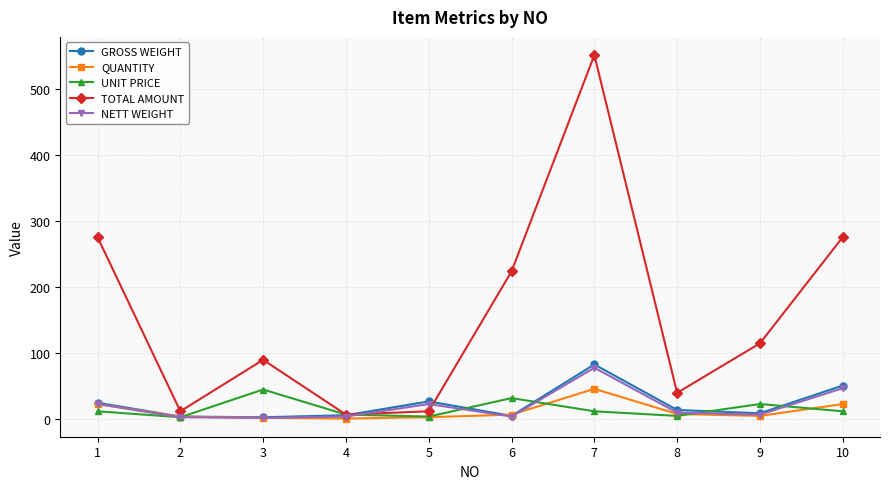

At which label is GROSS WEIGHT closest to 43?

10